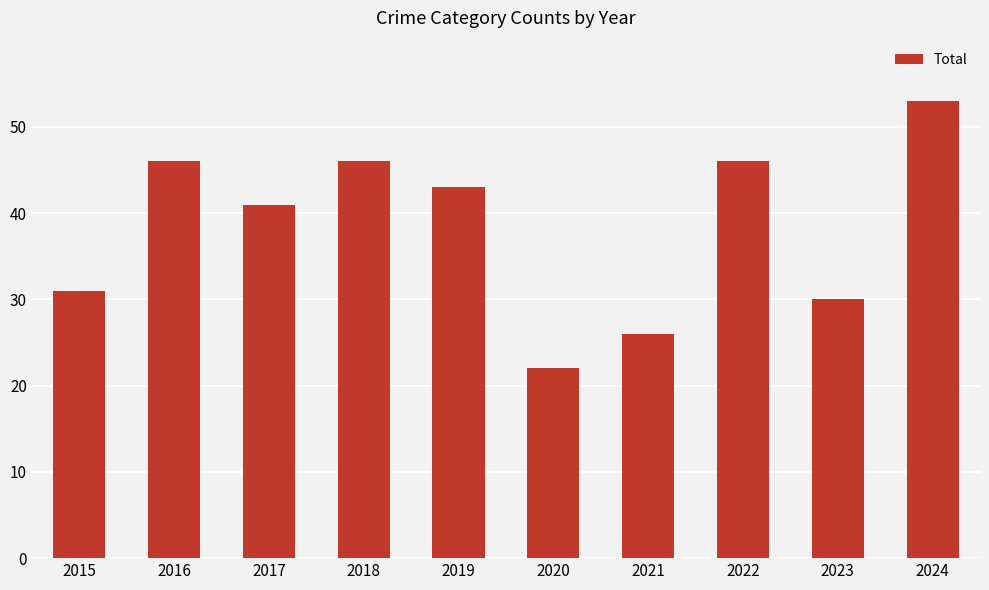

What is the change in value from 2017 to 2022?

+5